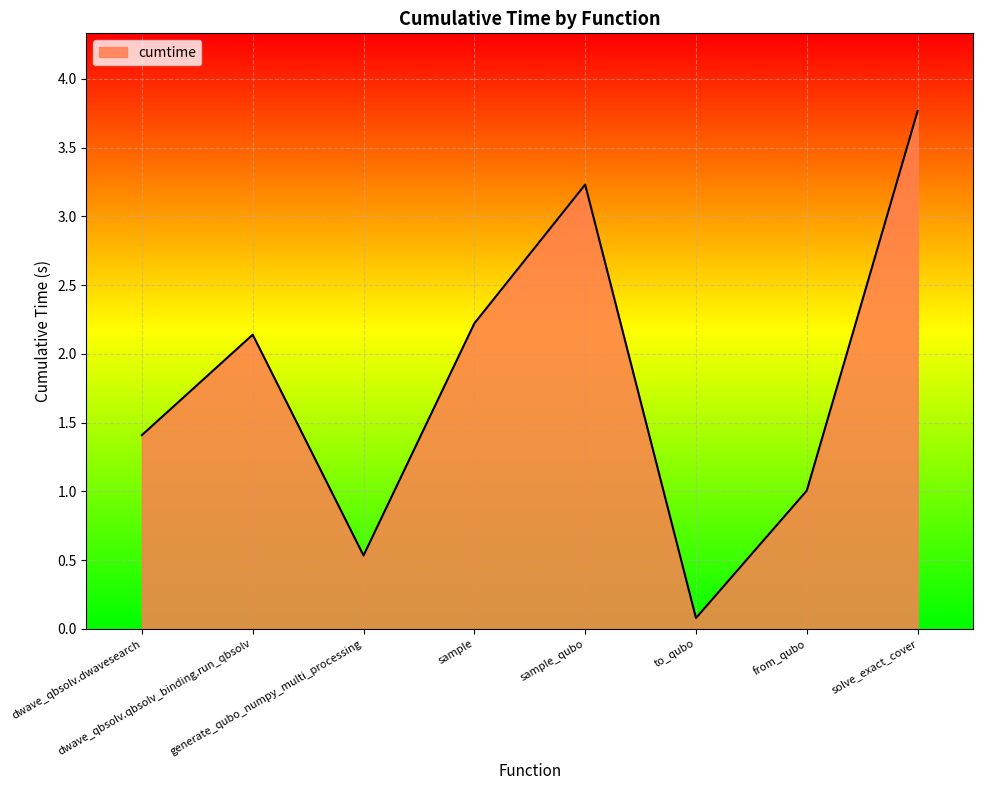

Rank the categories by value from lowest to highest.

to_qubo, generate_qubo_numpy_multi_processing, from_qubo, dwave_qbsolv.dwavesearch, dwave_qbsolv.qbsolv_binding.run_qbsolv, sample, sample_qubo, solve_exact_cover